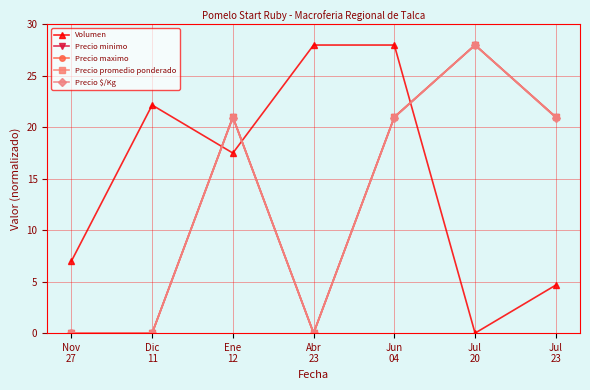

Is this an area chart (filled region under the line)?

No